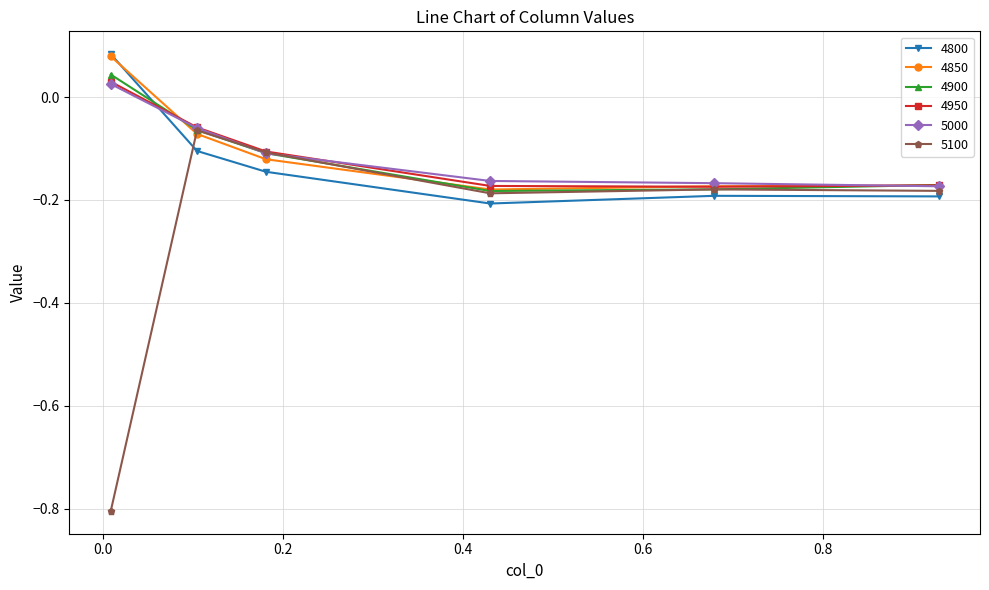

True or false: 4800 and 4950 intersect in this chart.

True